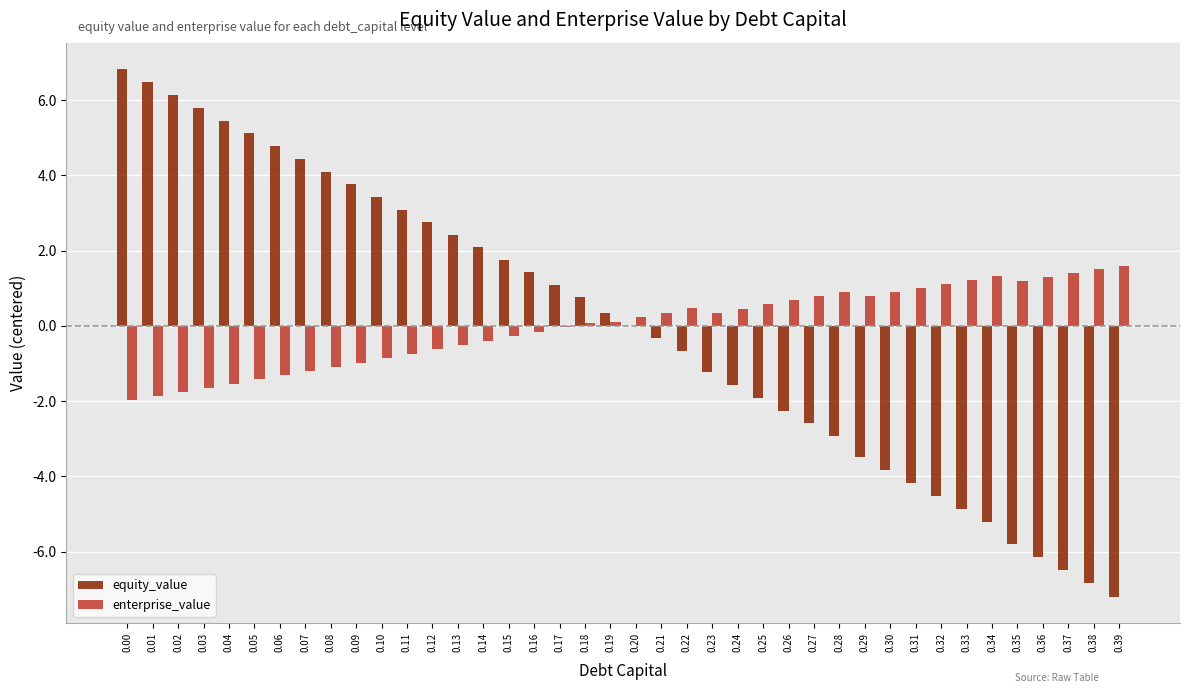

What is the maximum value shown in the chart?

6.8